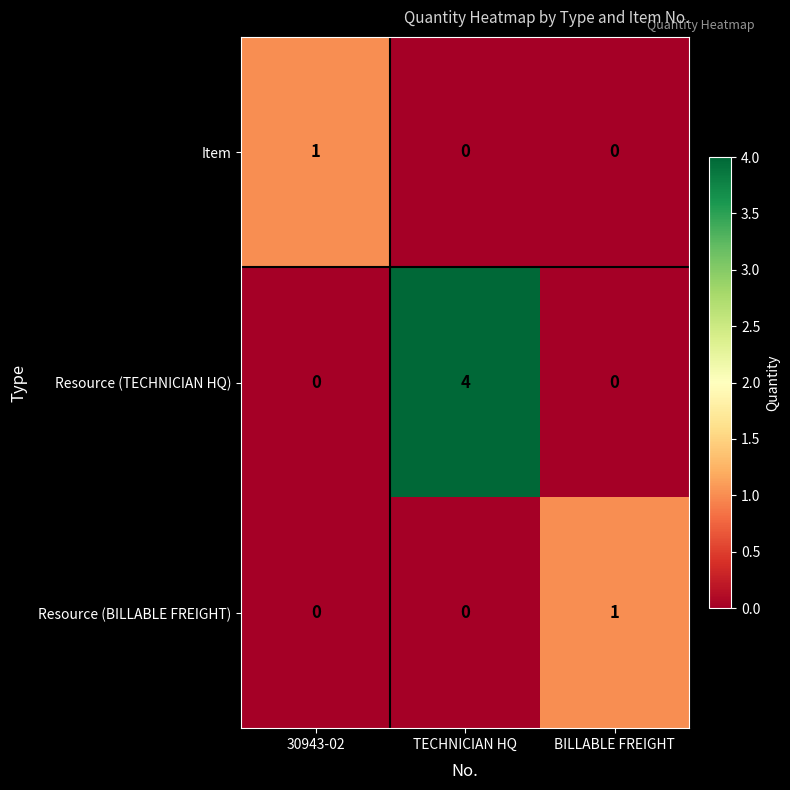

The Item series shows 1 at 30943-02. True or false?

True